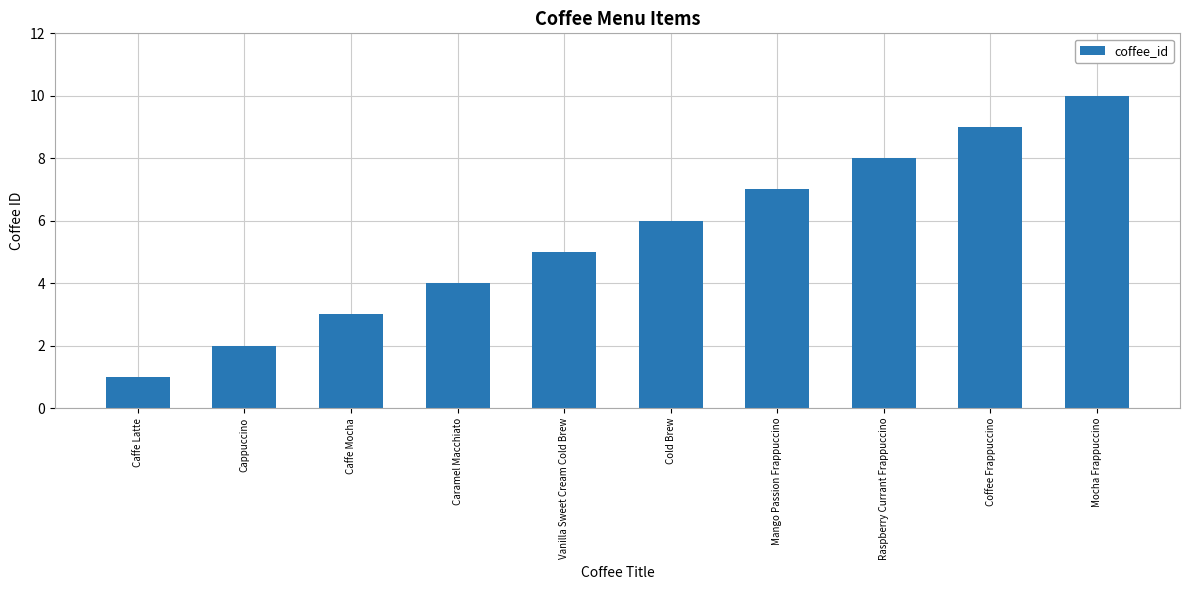

Reading left to right, transcribe all the data shown in this chart.

1	2	3	4	5	6	7	8	9	10